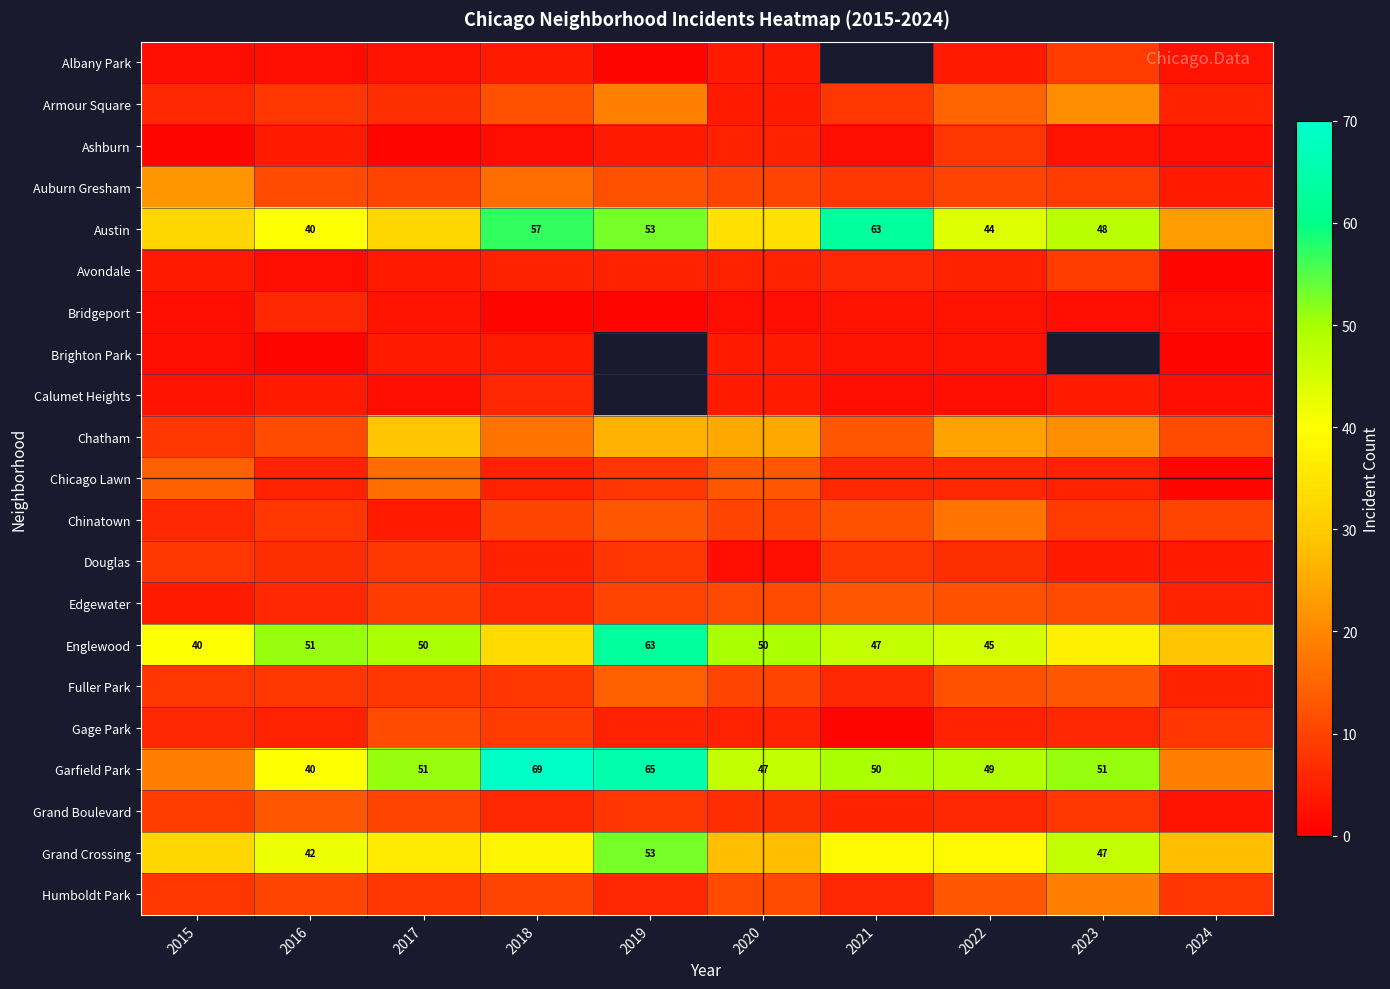

Is it true that Garfield Park equals 51 at 2017?

True